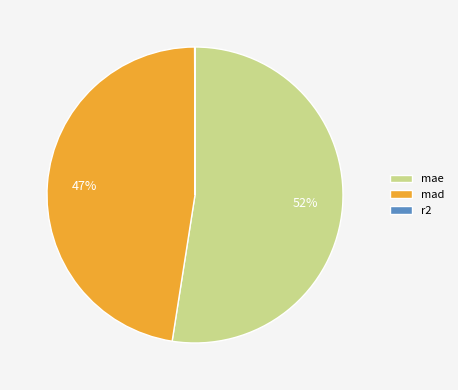

Which slice is the largest?

mae